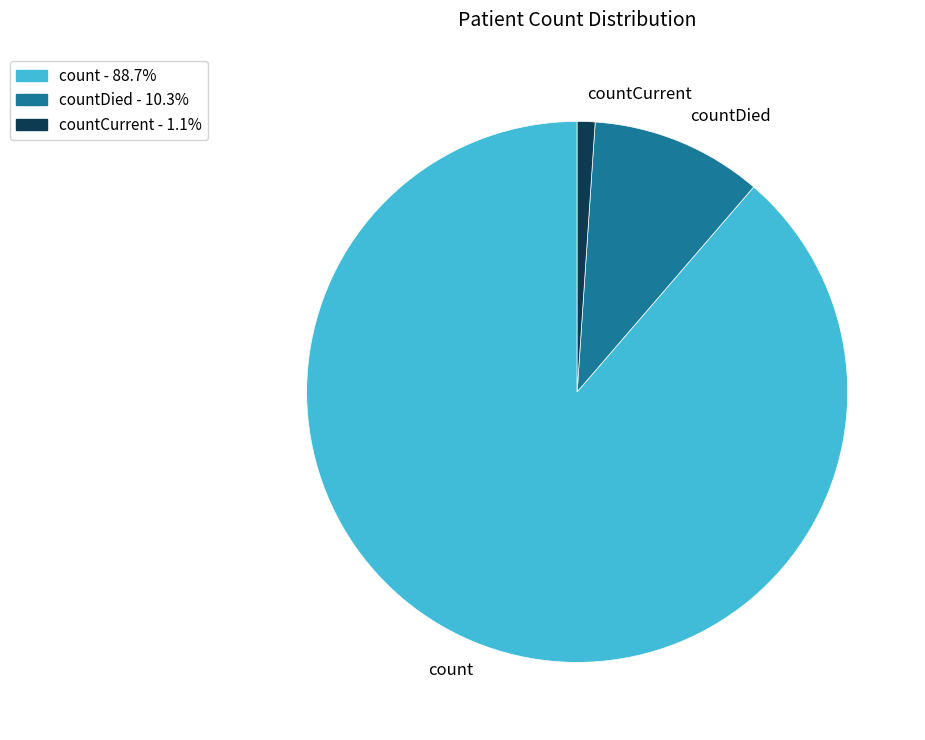

How many segments does this pie chart have?

3